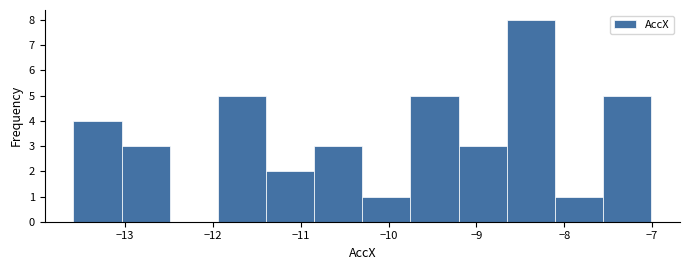

Over which range of the x-axis is the bar tallest?

-8.7 to -8.1